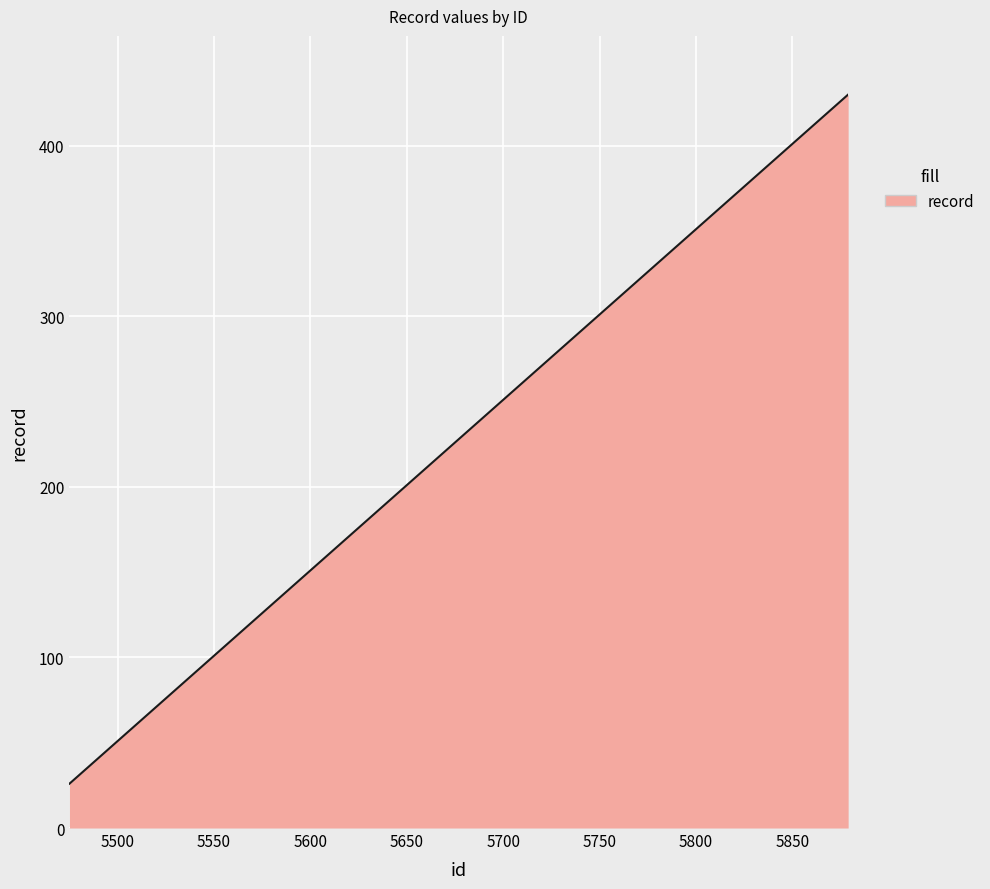

What is the average value?

249